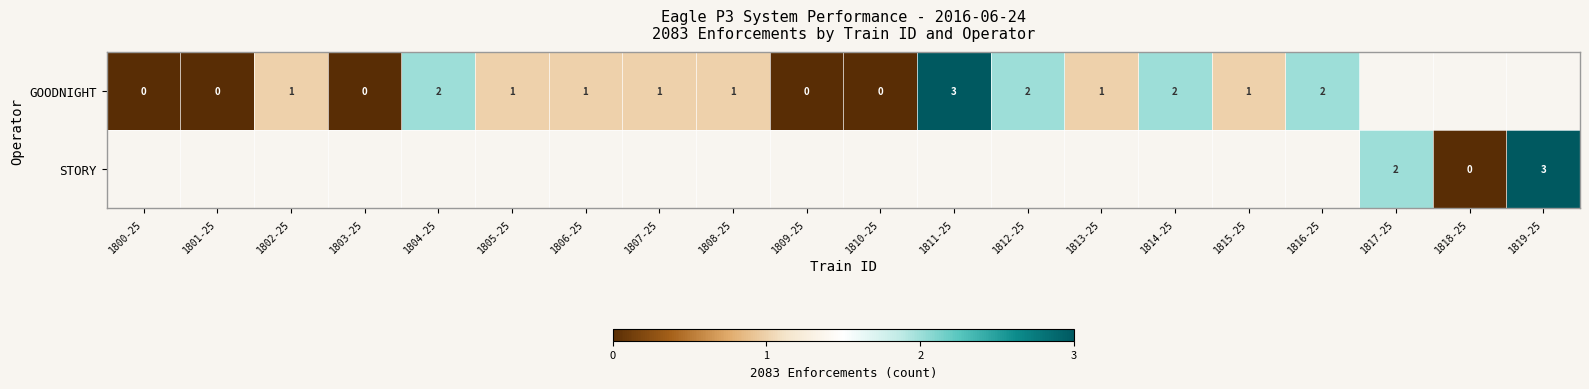

List the series in order of their peak value, lowest first.

GOODNIGHT, STORY